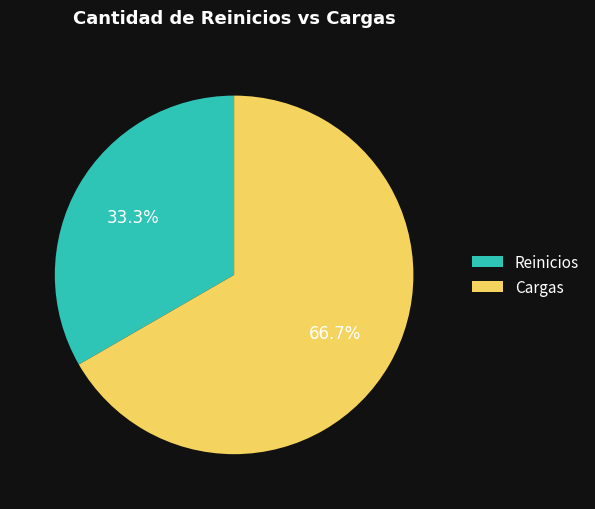

Which category has the biggest portion of the pie?

Cargas